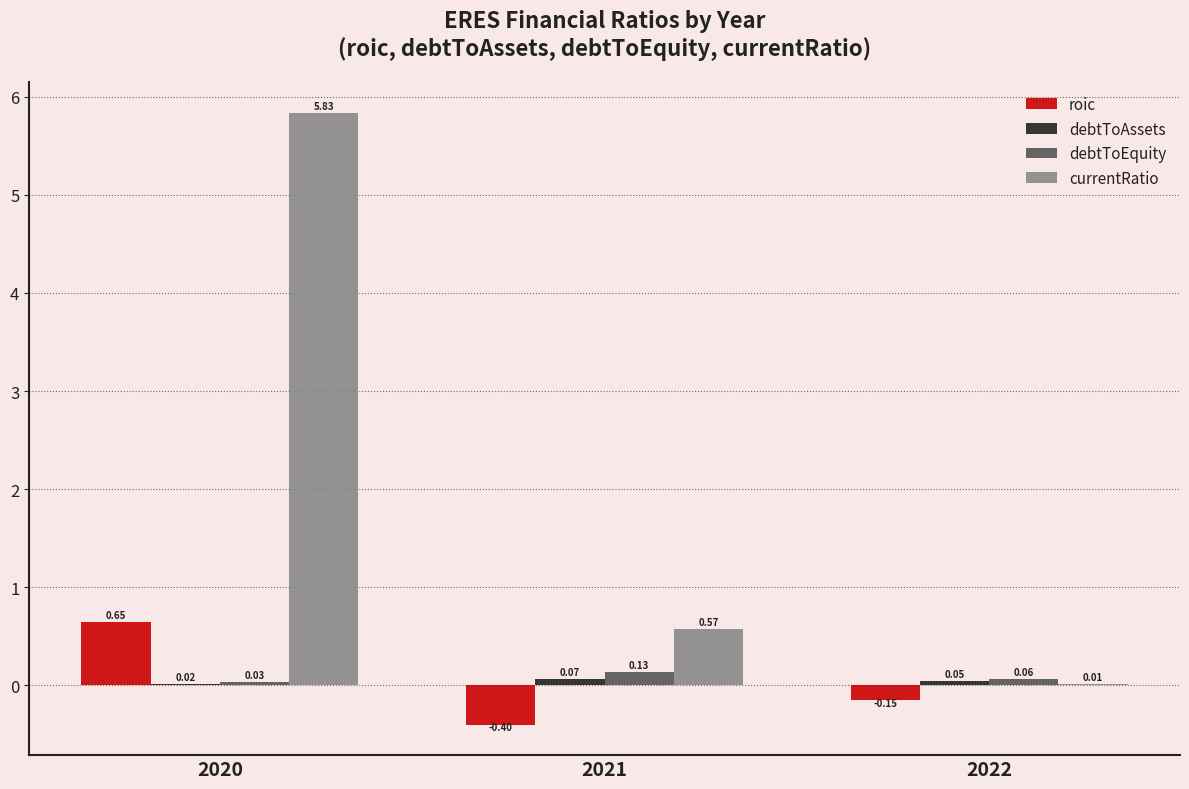

Which series has the largest total across all categories?

currentRatio